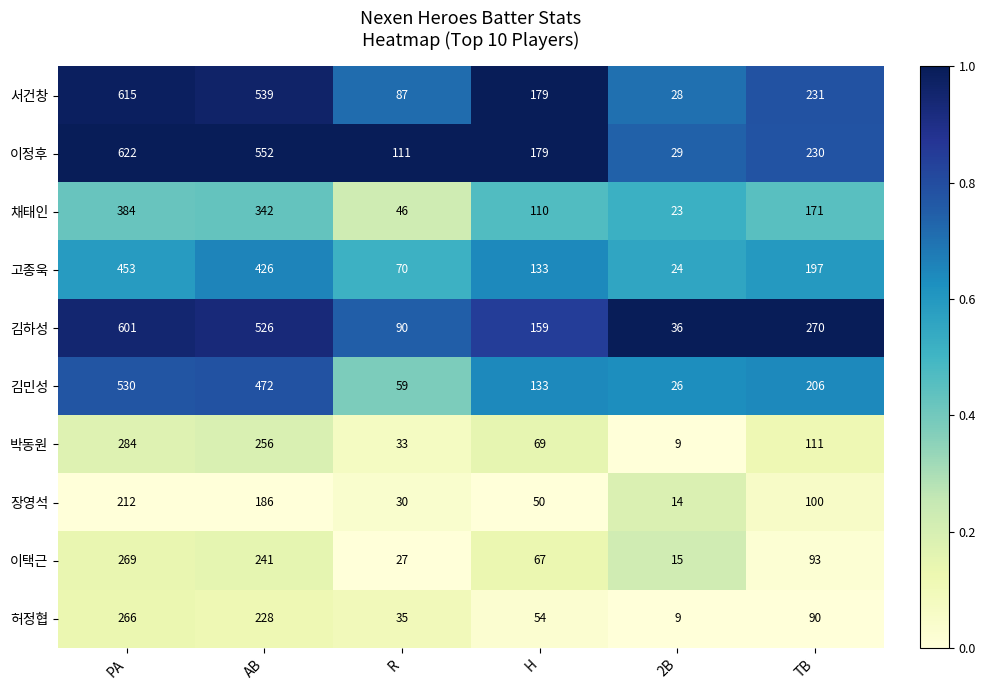

True or false: 이택근 has a value of 67 at H.

True